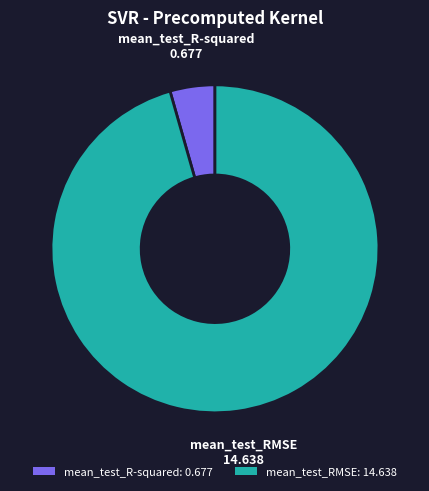

Combined, do mean_test_R-squared: 0.677 and mean_test_RMSE: 14.638 account for over 50%?

Yes